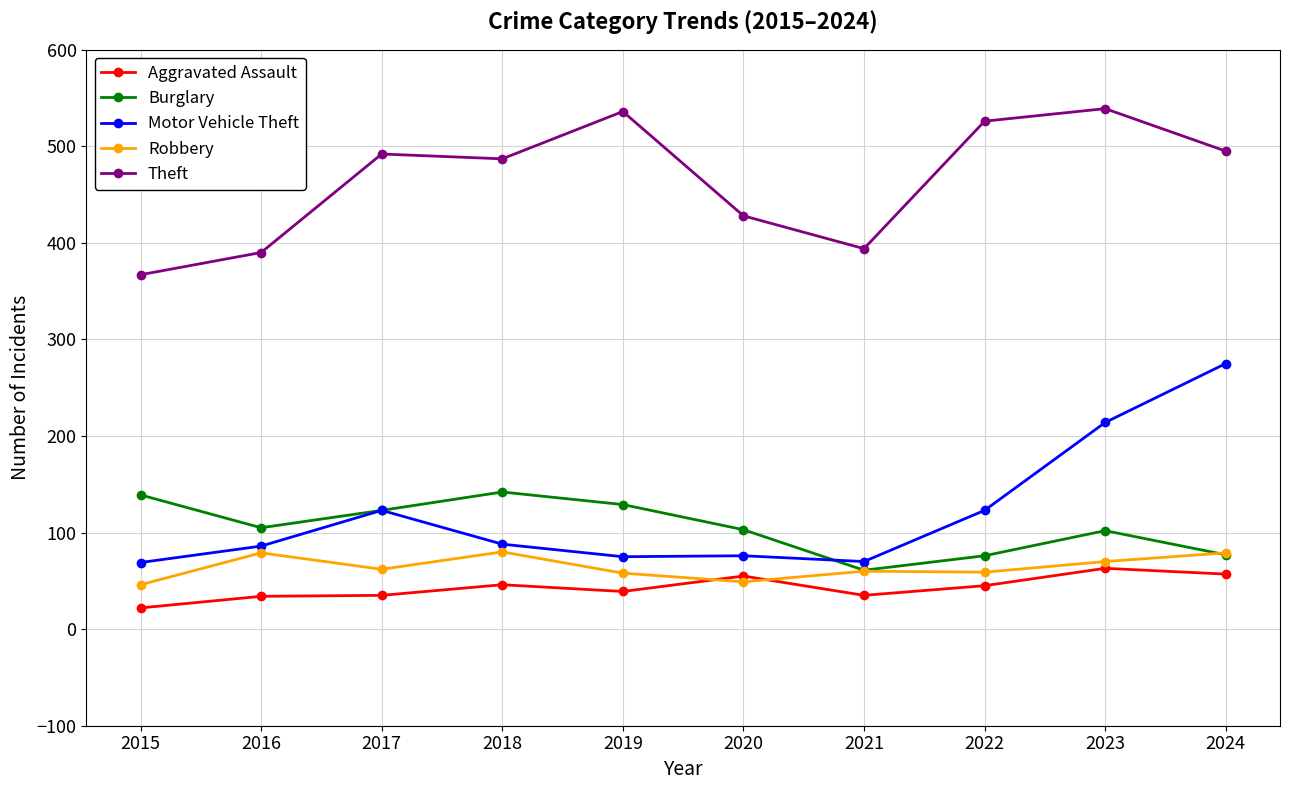

True or false: Theft and Motor Vehicle Theft intersect in this chart.

False